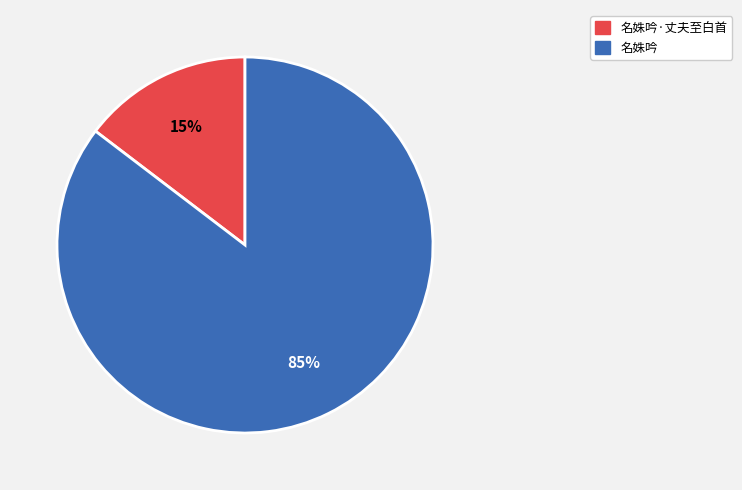

How many segments does this pie chart have?

2